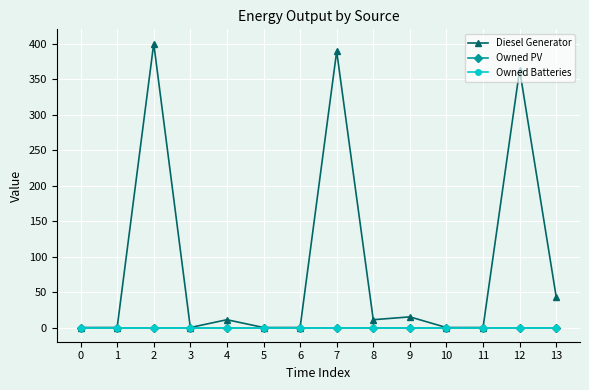

The Owned PV series shows 0 at 7. True or false?

True